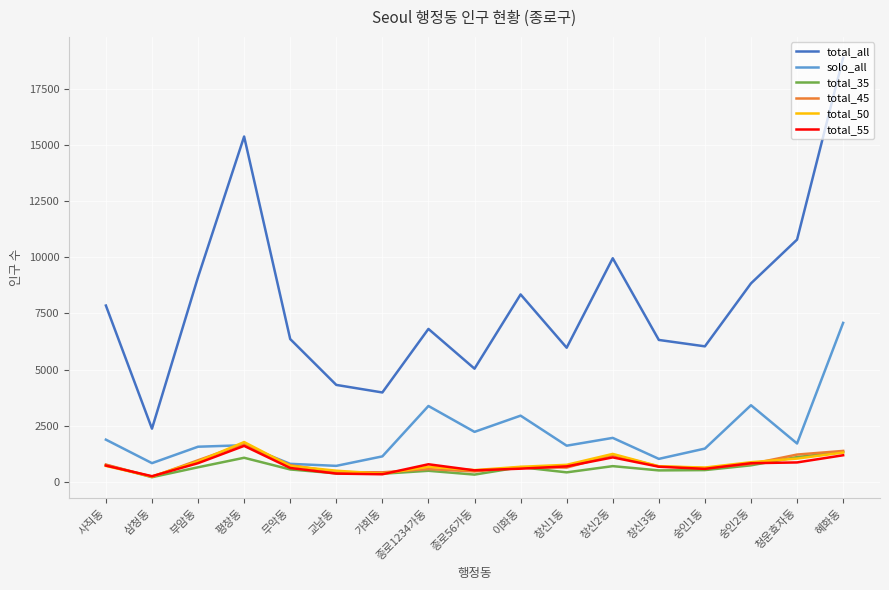

Count the number of data series in this chart.

6